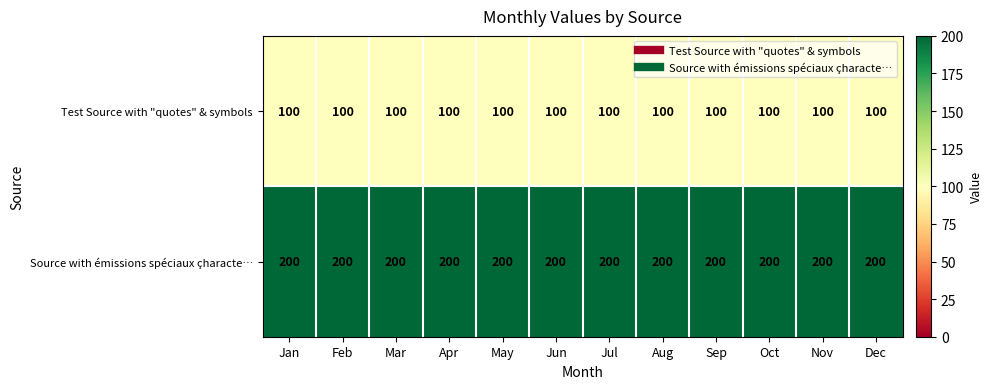

What is the total value across all series at Oct?

300